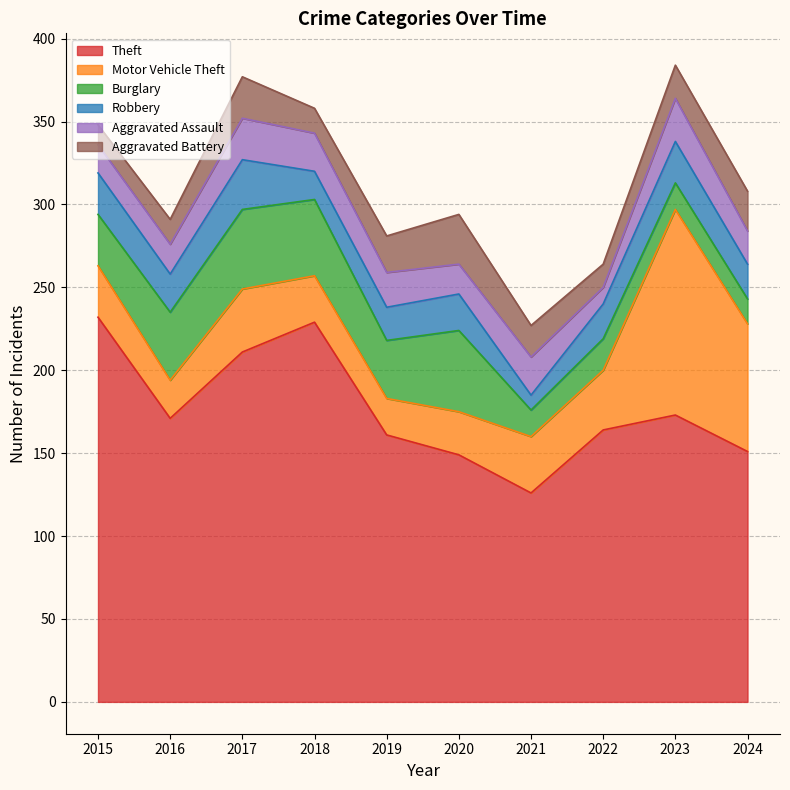

Rank the series by their maximum value, from lowest to highest.

Aggravated Assault, Robbery, Aggravated Battery, Burglary, Motor Vehicle Theft, Theft